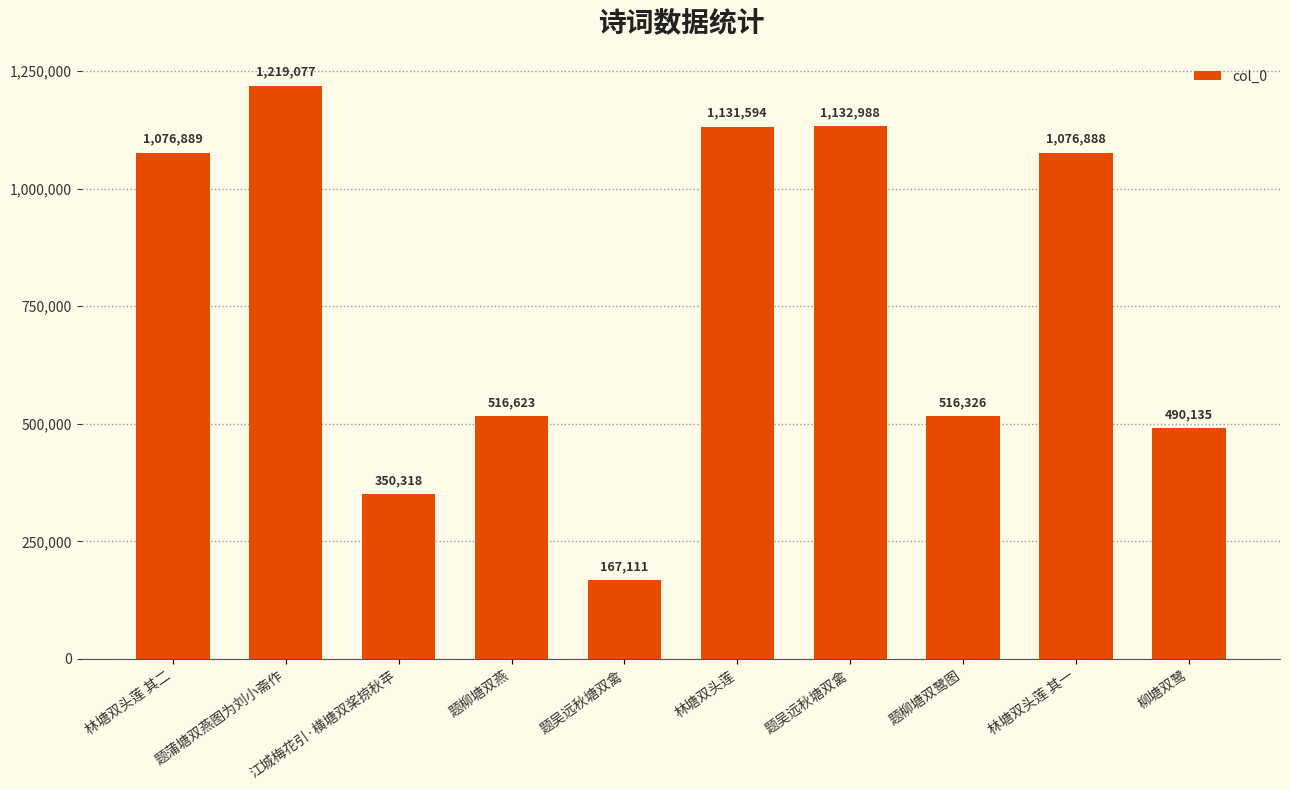

Rank the categories by value from lowest to highest.

题吴远秋塘双禽, 江城梅花引·横塘双桨掠秋苹, 柳塘双鹭, 题柳塘双鹭图, 题柳塘双燕, 林塘双头莲 其一, 林塘双头莲 其二, 林塘双头莲, 题吴远秋塘双禽, 题蒲塘双燕图为刘小斋作